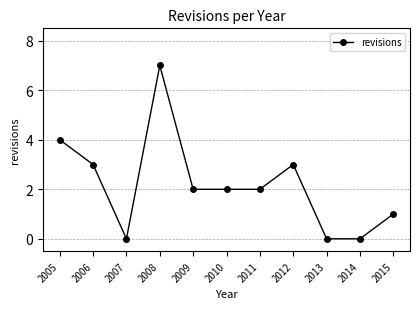

What is the difference between the maximum and minimum values?

7